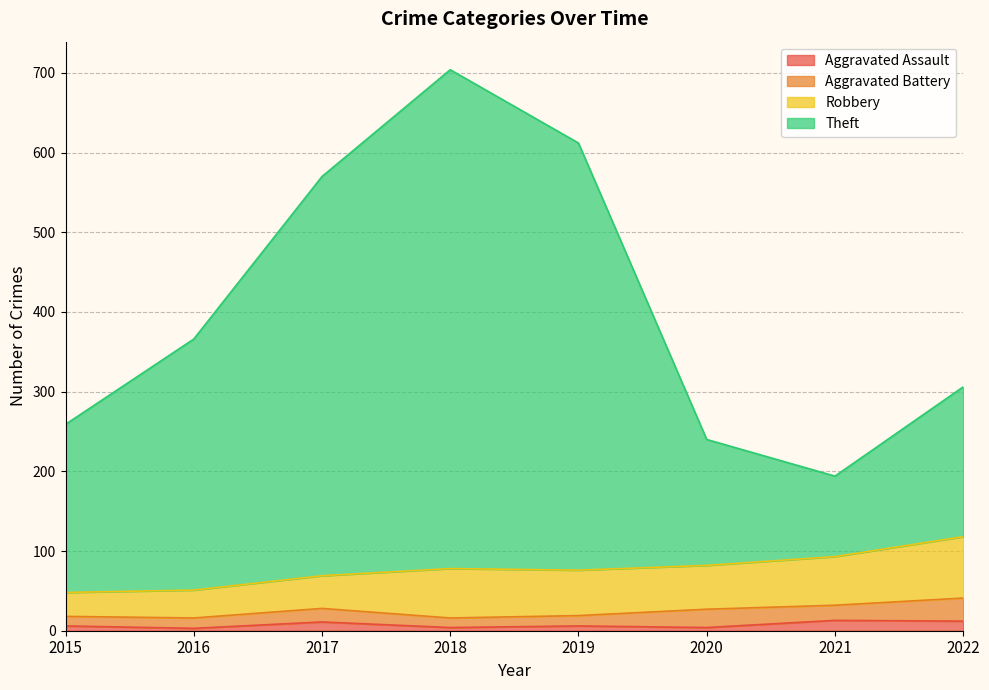

In Aggravated Assault, how many points are higher than both neighbors (excluding endpoints)?

3